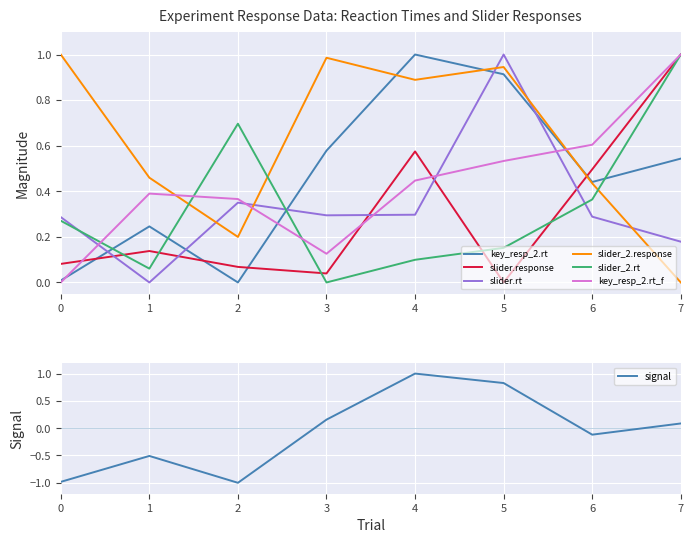

Where do slider_2.rt and key_resp_2.rt first cross each other?

0 and 1